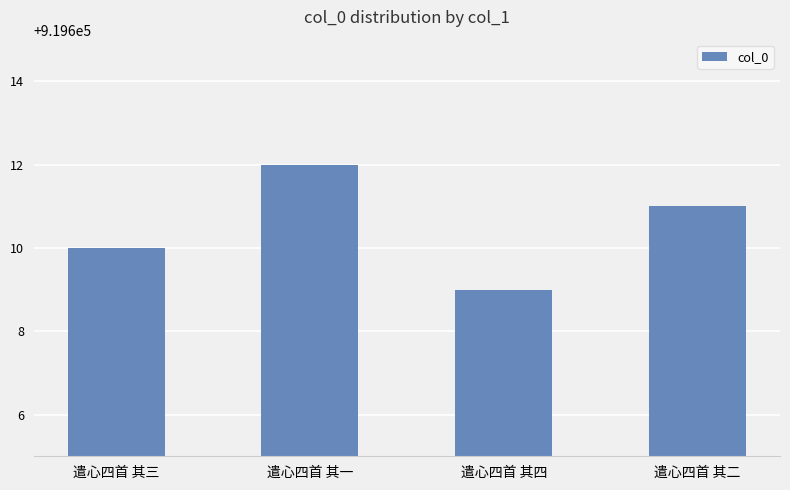

What is the sum of the values at 遣心四首 其二 and 遣心四首 其一?

1839223